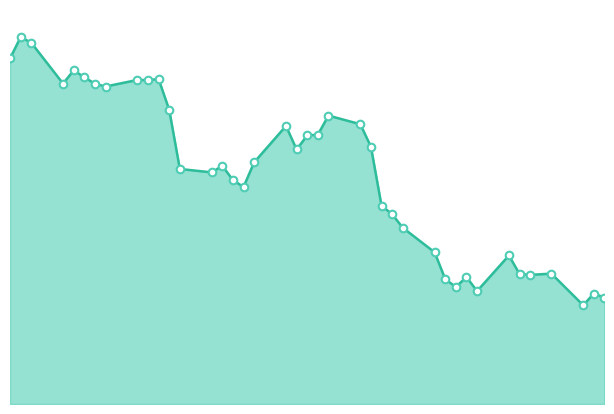

How many lines are shown in the chart?

1